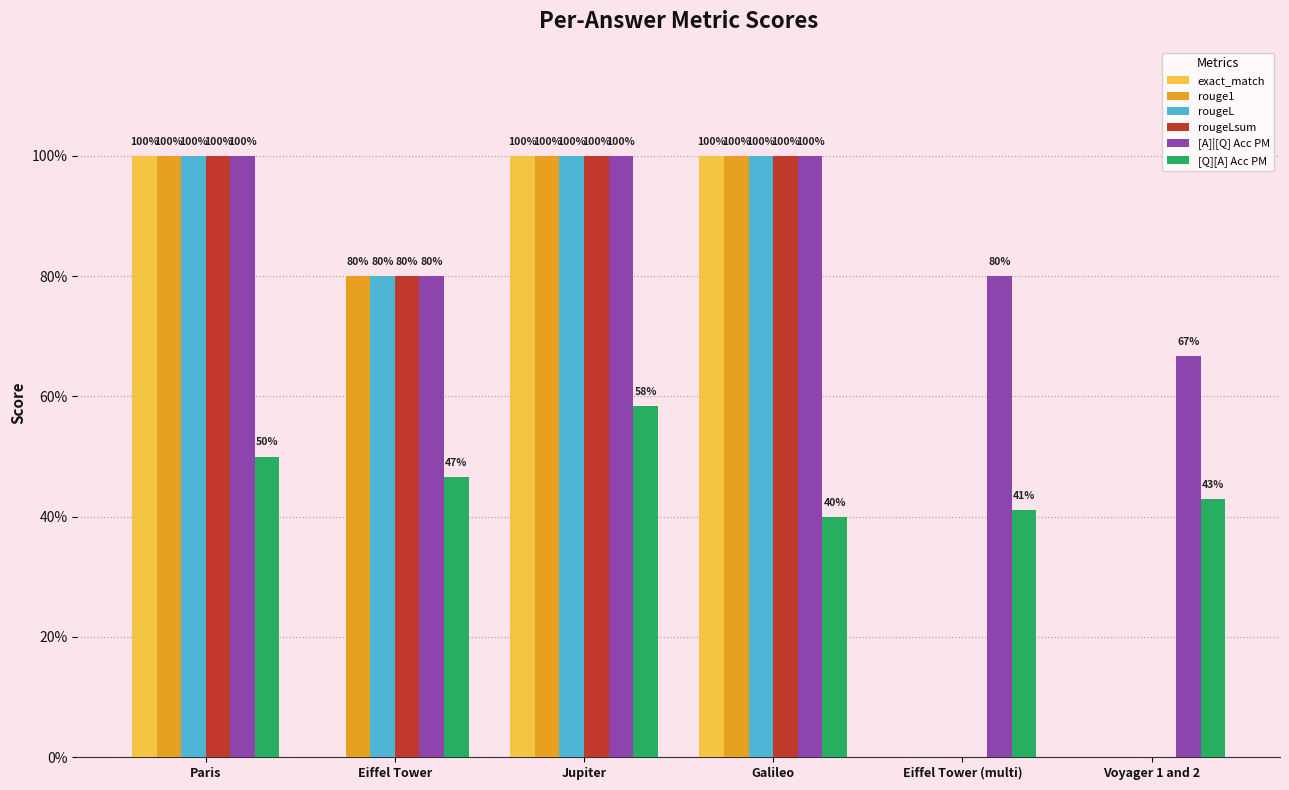

What is the value of the exact_match bar at the 1st from the left?

1.0